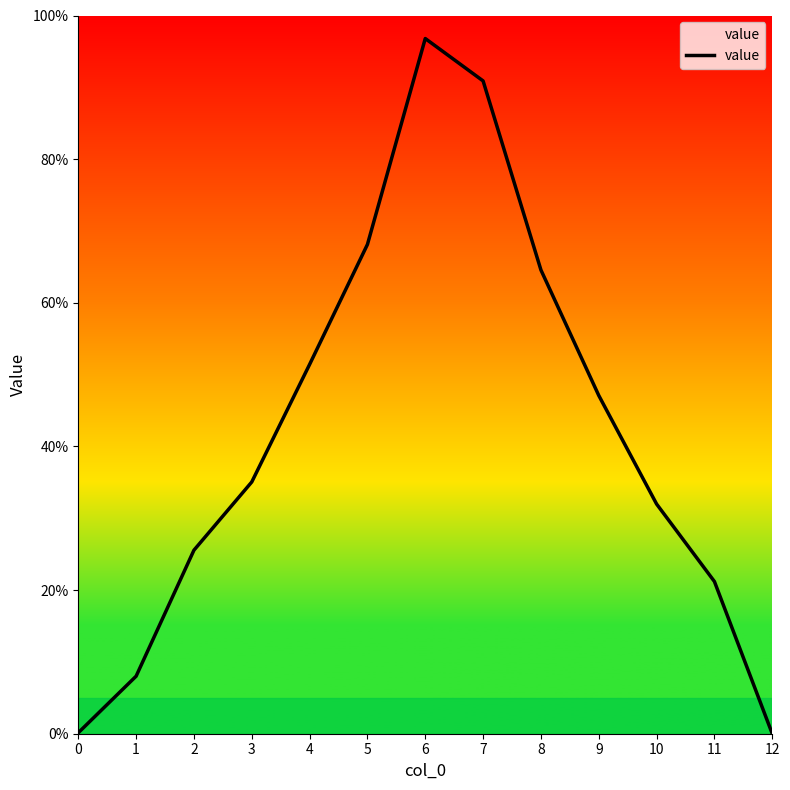

How many interior local peaks (higher than both neighbors) does the data have?

1